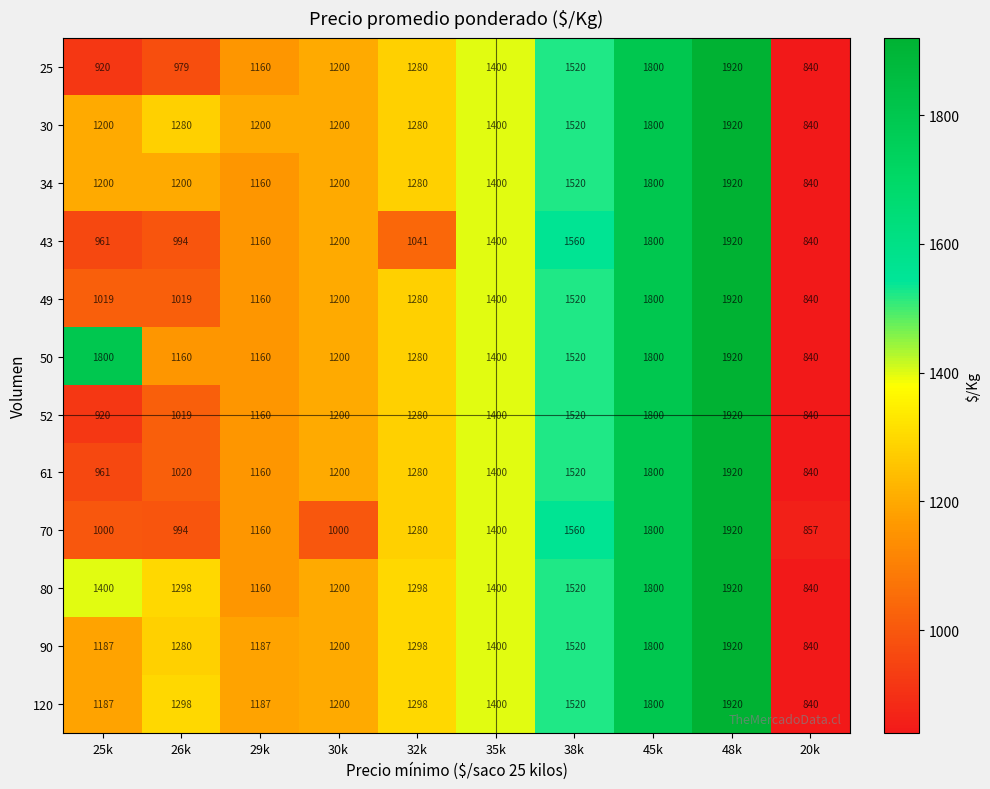

What is the maximum value shown in the chart?

1920